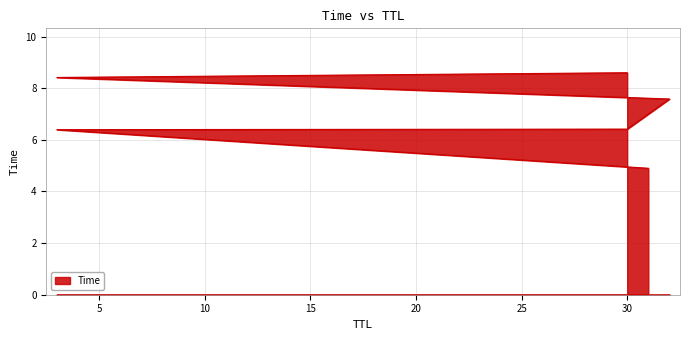

Between 30 and 3, which is larger?

30